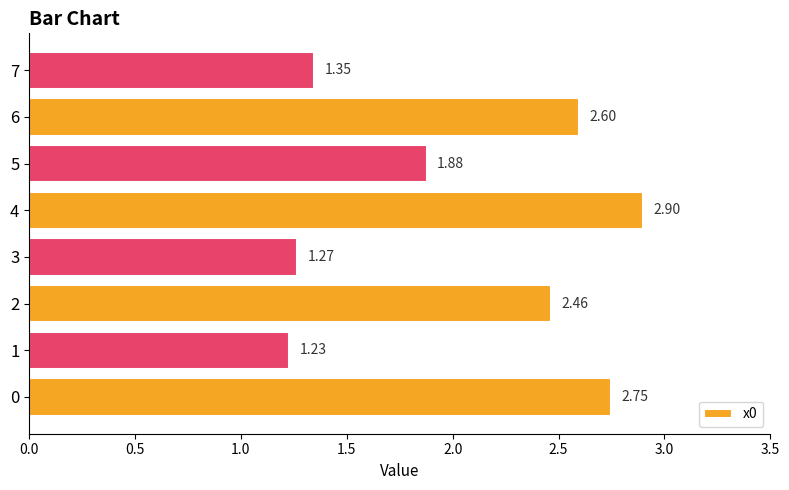

What is the sum of the values at 5 and 4?

4.8